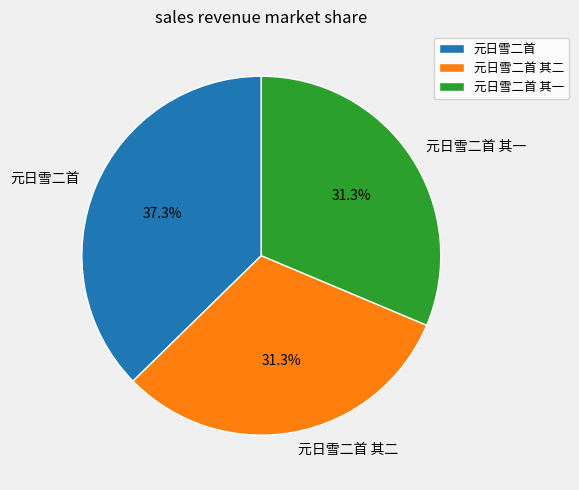

What is the largest slice in the pie chart?

元日雪二首